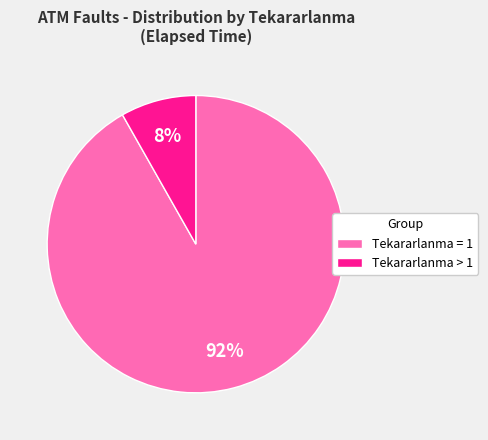

How many segments does this pie chart have?

2